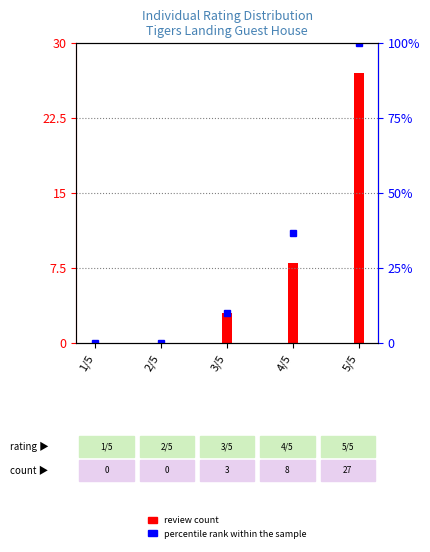

How many groups of bars are there?

5